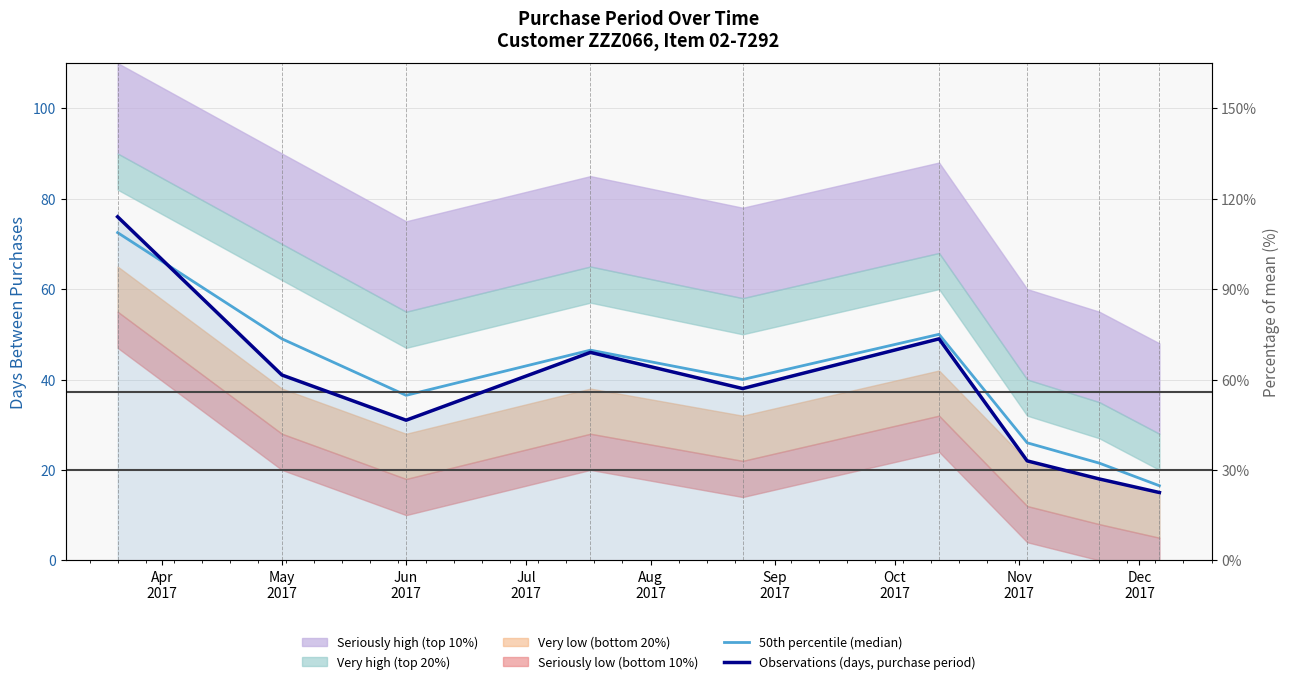

How many data points in 50th percentile (median) are less than 40?

4